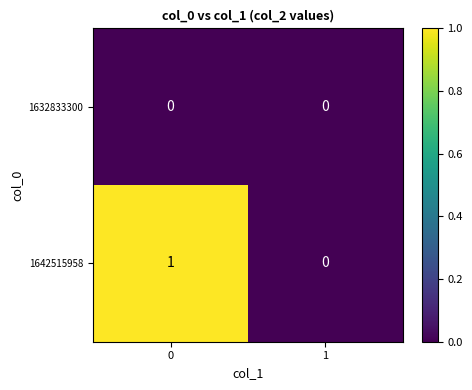

Reading left to right, transcribe all the data shown in this chart.

1632833300: 0=0	1=0
1642515958: 0=1	1=0